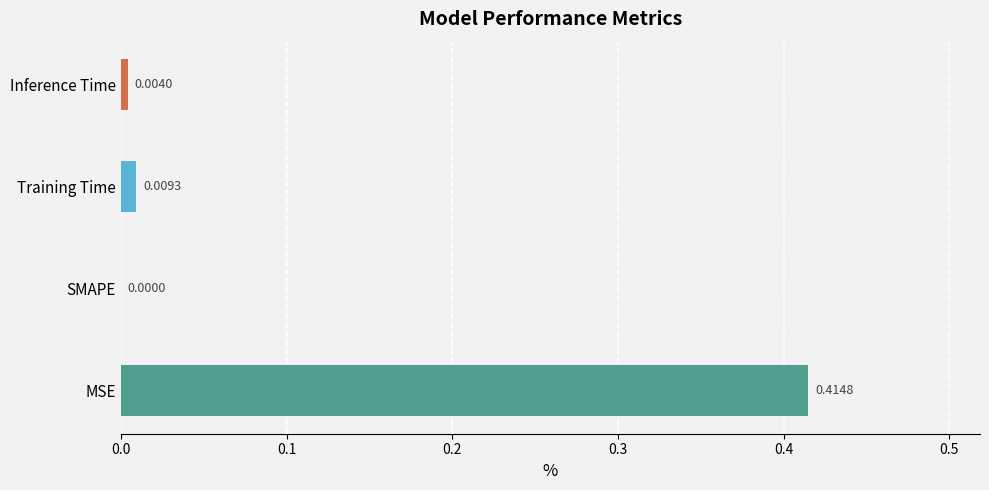

Between MSE and Inference Time, which is larger?

MSE